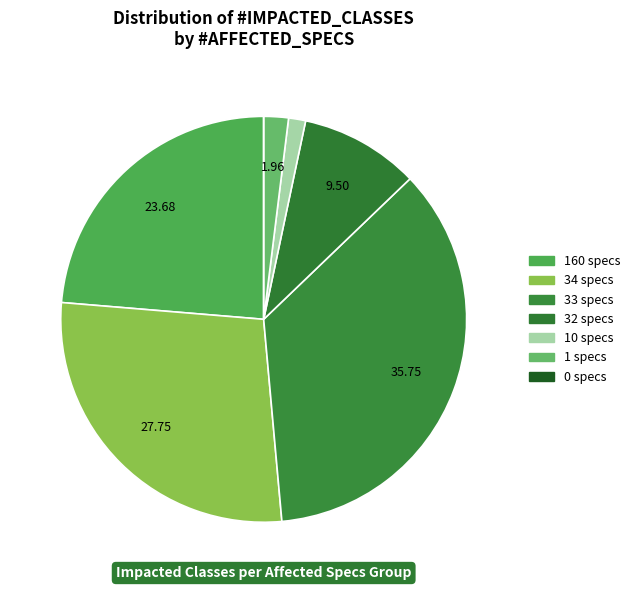

Which category has the biggest portion of the pie?

33